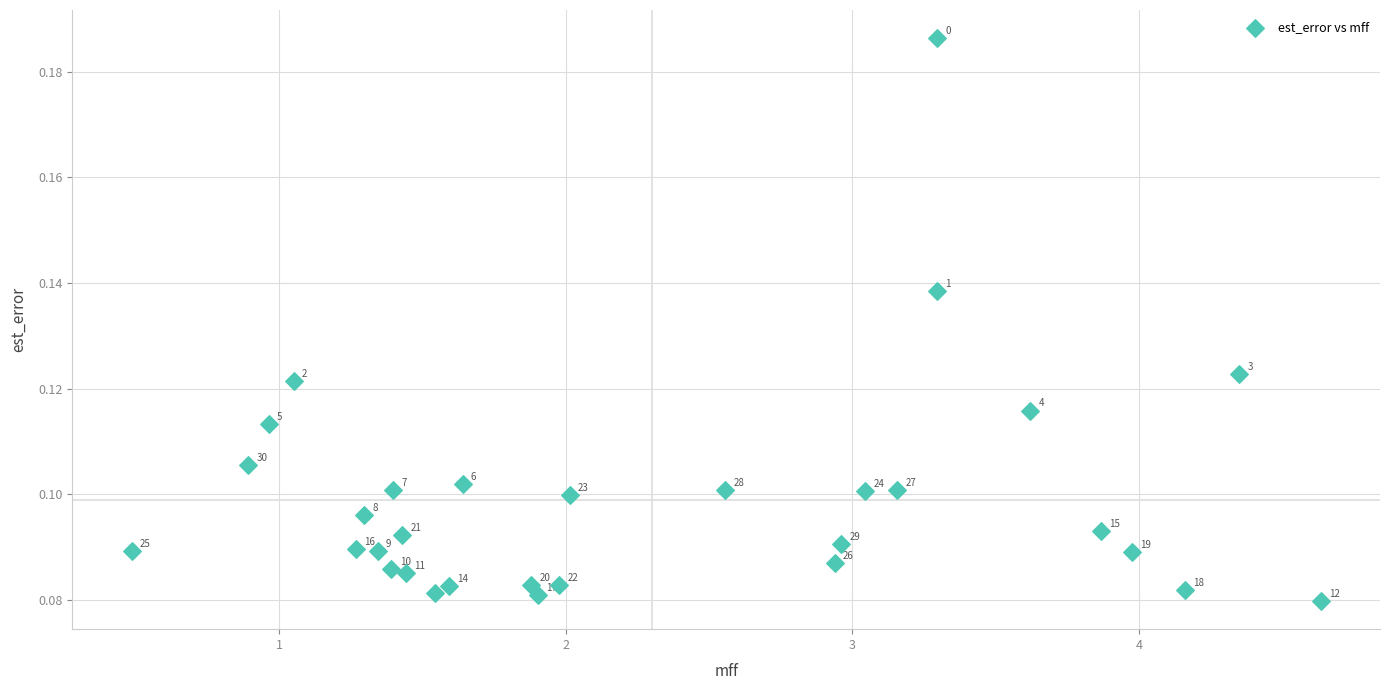

What is the range of X values (max minus min)?

4.1